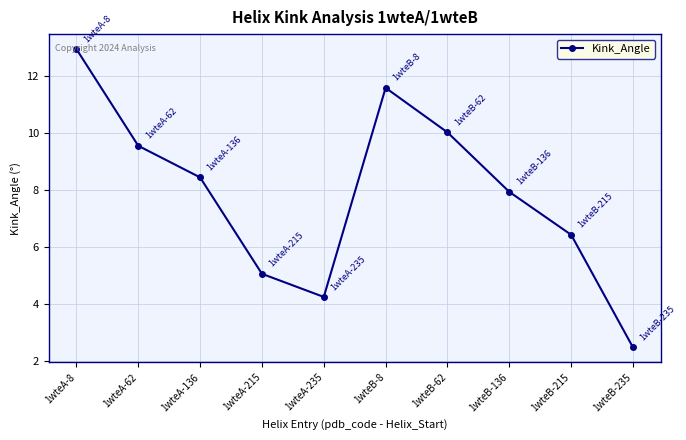

List the labels in order of value, largest first.

1wteA-8, 1wteB-8, 1wteB-62, 1wteA-62, 1wteA-136, 1wteB-136, 1wteB-215, 1wteA-215, 1wteA-235, 1wteB-235